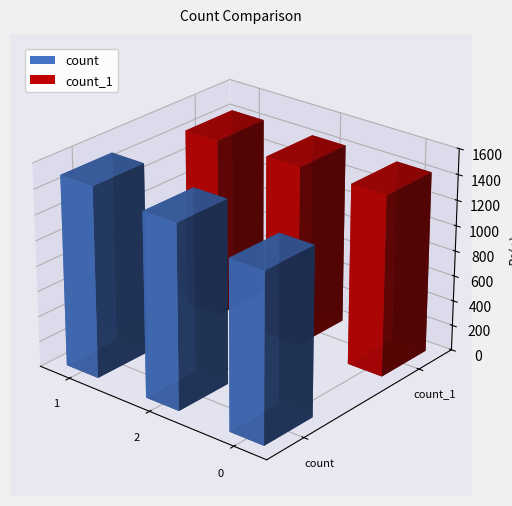

List the labels in order of count value, smallest first.

0, 2, 1